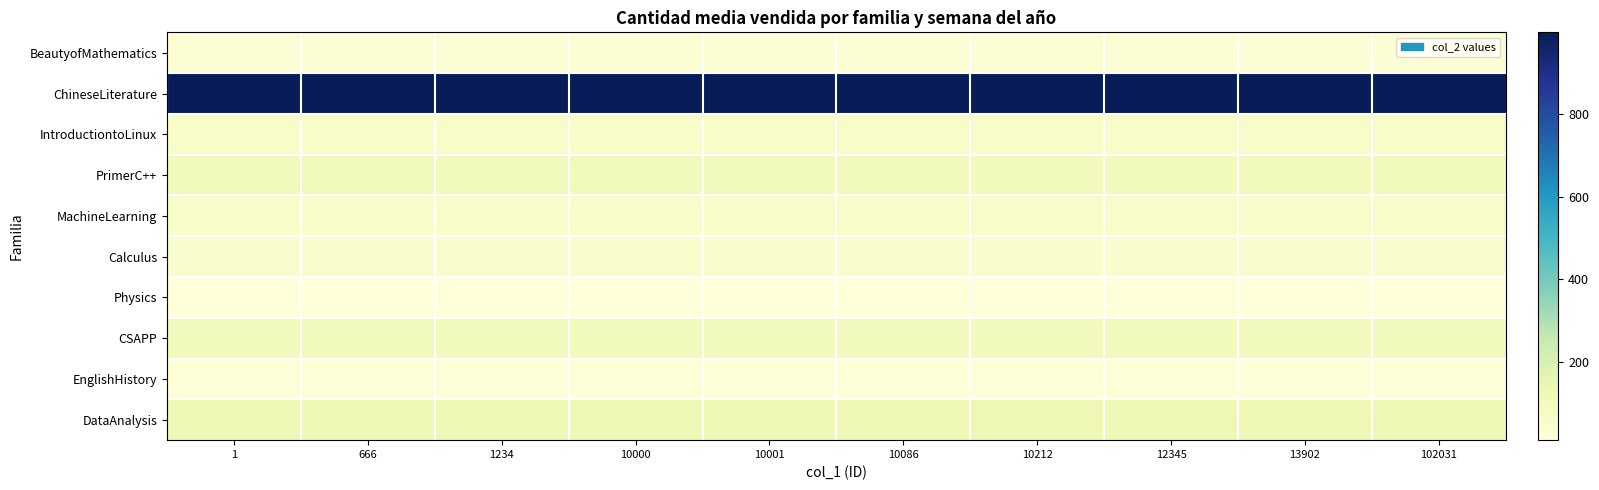

Which series changed the most between 1 and 12345?

BeautyofMathematics